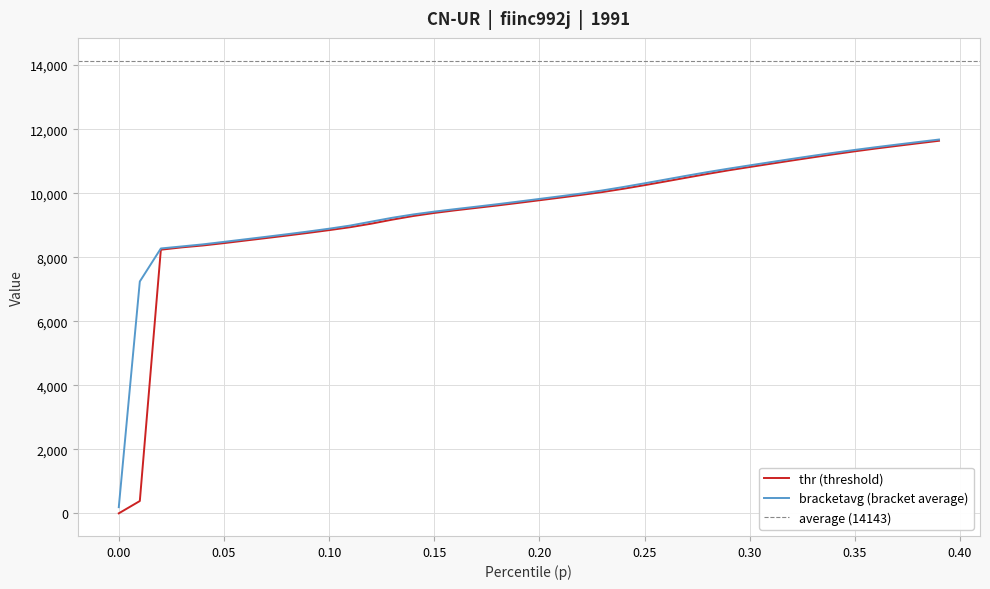

True or false: bracketavg and thr cross at least once.

False